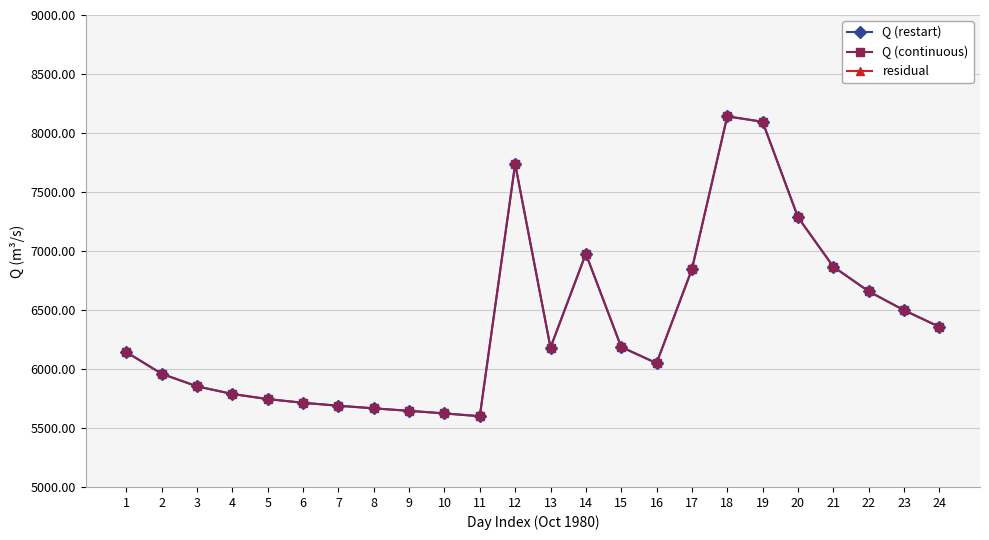

True or false: Q (restart) has more than 1 interior local peaks.

True